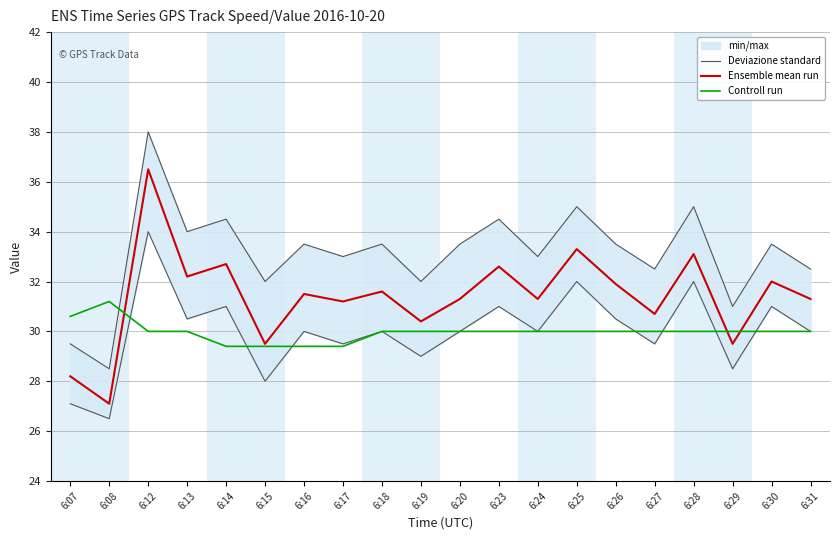

In Controll run, how many points are higher than both neighbors (excluding endpoints)?

1